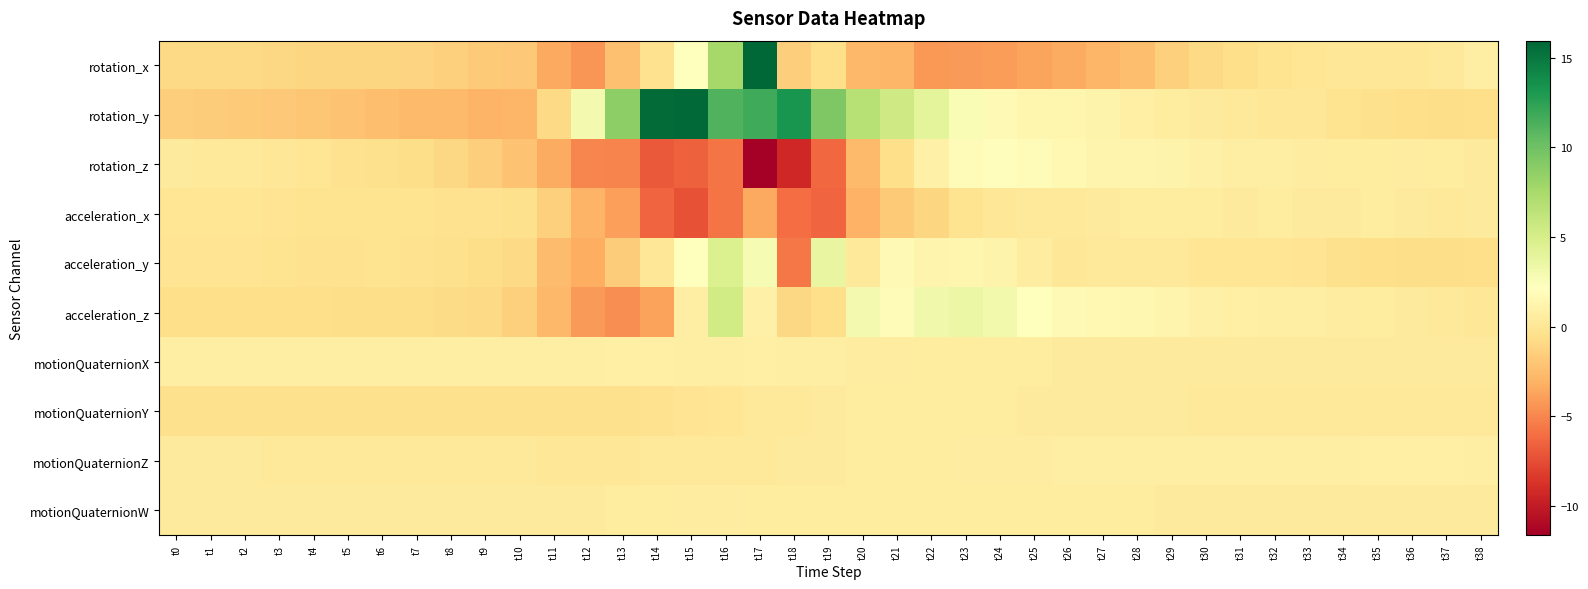

Reading left to right, what are all the values shown in this chart?

rotation_x: t0=-0.9	t1=-0.9	t2=-1.0	t3=-1.0	t4=-1.1	t5=-1.2	t6=-1.1	t7=-1.2	t8=-1.5	t9=-1.8	t10=-1.8	t11=-3.5	t12=-4.3	t13=-2.3	t14=-0.4	t15=2.1	t16=7.6	t17=16.0	t18=-1.6	t19=-0.6	t20=-2.8	t21=-2.9	t22=-4.3	t23=-4.2	t24=-4.0	t25=-3.7	t26=-3.4	t27=-2.8	t28=-2.4	t29=-1.4	t30=-0.9	t31=-0.6	t32=-0.2	t33=-0.0	t34=0.0	t35=0.1	t36=0.0	t37=0.3	t38=0.8
rotation_y: t0=-1.6	t1=-1.6	t2=-1.7	t3=-1.8	t4=-2.0	t5=-2.2	t6=-2.5	t7=-2.6	t8=-2.7	t9=-3.0	t10=-2.9	t11=-0.9	t12=3.0	t13=8.7	t14=15.6	t15=15.8	t16=11.1	t17=11.8	t18=13.3	t19=9.4	t20=6.8	t21=5.4	t22=4.1	t23=2.6	t24=1.7	t25=1.4	t26=1.3	t27=1.2	t28=0.8	t29=0.5	t30=0.4	t31=0.2	t32=0.0	t33=0.0	t34=-0.2	t35=-0.4	t36=-0.6	t37=-0.7	t38=-0.6
rotation_z: t0=0.4	t1=0.3	t2=0.2	t3=0.1	t4=-0.0	t5=-0.3	t6=-0.5	t7=-0.7	t8=-1.1	t9=-1.5	t10=-2.2	t11=-3.4	t12=-5.0	t13=-5.1	t14=-7.0	t15=-6.7	t16=-5.8	t17=-11.6	t18=-9.3	t19=-6.3	t20=-2.7	t21=-0.5	t22=0.9	t23=1.8	t24=2.0	t25=1.8	t26=1.5	t27=1.3	t28=1.2	t29=1.1	t30=0.9	t31=0.7	t32=0.7	t33=0.6	t34=0.5	t35=0.5	t36=0.6	t37=0.5	t38=0.3
acceleration_x: t0=-0.0	t1=-0.1	t2=-0.1	t3=-0.1	t4=-0.3	t5=-0.3	t6=-0.2	t7=-0.3	t8=-0.4	t9=-0.4	t10=-0.5	t11=-1.4	t12=-3.0	t13=-3.9	t14=-6.4	t15=-7.2	t16=-5.7	t17=-3.5	t18=-6.1	t19=-6.4	t20=-3.1	t21=-1.8	t22=-1.1	t23=-0.2	t24=0.1	t25=0.2	t26=0.3	t27=0.4	t28=0.5	t29=0.5	t30=0.5	t31=0.4	t32=0.5	t33=0.4	t34=0.4	t35=0.5	t36=0.4	t37=0.3	t38=0.3
acceleration_y: t0=-0.1	t1=-0.2	t2=-0.2	t3=-0.2	t4=-0.3	t5=-0.4	t6=-0.3	t7=-0.3	t8=-0.5	t9=-0.6	t10=-0.9	t11=-2.5	t12=-3.3	t13=-1.7	t14=0.0	t15=2.1	t16=4.7	t17=2.8	t18=-5.7	t19=3.7	t20=0.3	t21=1.7	t22=1.3	t23=1.3	t24=1.1	t25=0.6	t26=0.1	t27=0.1	t28=0.1	t29=0.2	t30=-0.1	t31=0.0	t32=-0.0	t33=-0.2	t34=-0.5	t35=-0.6	t36=-0.6	t37=-0.6	t38=-0.6
acceleration_z: t0=-0.5	t1=-0.6	t2=-0.6	t3=-0.6	t4=-0.6	t5=-0.7	t6=-0.7	t7=-0.7	t8=-0.8	t9=-0.9	t10=-1.5	t11=-2.7	t12=-4.1	t13=-4.7	t14=-3.8	t15=0.7	t16=5.3	t17=0.9	t18=-1.0	t19=-0.6	t20=2.9	t21=1.7	t22=3.2	t23=3.6	t24=3.1	t25=2.2	t26=1.7	t27=1.5	t28=1.5	t29=1.2	t30=0.9	t31=0.8	t32=0.8	t33=0.7	t34=0.6	t35=0.5	t36=0.4	t37=0.2	t38=0.0
motionQuaternionX: t0=0.7	t1=0.7	t2=0.7	t3=0.7	t4=0.7	t5=0.7	t6=0.7	t7=0.7	t8=0.7	t9=0.7	t10=0.7	t11=0.8	t12=0.8	t13=0.8	t14=0.8	t15=0.8	t16=0.8	t17=0.8	t18=0.8	t19=0.7	t20=0.6	t21=0.6	t22=0.5	t23=0.5	t24=0.5	t25=0.5	t26=0.4	t27=0.4	t28=0.4	t29=0.4	t30=0.4	t31=0.4	t32=0.4	t33=0.4	t34=0.4	t35=0.4	t36=0.4	t37=0.4	t38=0.4
motionQuaternionY: t0=-0.4	t1=-0.5	t2=-0.5	t3=-0.5	t4=-0.5	t5=-0.5	t6=-0.5	t7=-0.5	t8=-0.5	t9=-0.5	t10=-0.5	t11=-0.5	t12=-0.5	t13=-0.4	t14=-0.3	t15=-0.2	t16=-0.0	t17=0.1	t18=0.3	t19=0.4	t20=0.5	t21=0.5	t22=0.5	t23=0.5	t24=0.4	t25=0.4	t26=0.4	t27=0.4	t28=0.4	t29=0.3	t30=0.3	t31=0.3	t32=0.3	t33=0.3	t34=0.3	t35=0.3	t36=0.3	t37=0.3	t38=0.3
motionQuaternionZ: t0=0.4	t1=0.4	t2=0.3	t3=0.3	t4=0.3	t5=0.3	t6=0.3	t7=0.2	t8=0.2	t9=0.2	t10=0.1	t11=0.1	t12=0.1	t13=0.1	t14=0.1	t15=0.2	t16=0.3	t17=0.3	t18=0.4	t19=0.4	t20=0.4	t21=0.5	t22=0.5	t23=0.6	t24=0.6	t25=0.6	t26=0.7	t27=0.7	t28=0.7	t29=0.7	t30=0.7	t31=0.8	t32=0.8	t33=0.8	t34=0.8	t35=0.8	t36=0.8	t37=0.8	t38=0.8
motionQuaternionW: t0=0.4	t1=0.4	t2=0.4	t3=0.4	t4=0.4	t5=0.4	t6=0.4	t7=0.4	t8=0.4	t9=0.4	t10=0.4	t11=0.4	t12=0.4	t13=0.5	t14=0.5	t15=0.6	t16=0.6	t17=0.5	t18=0.5	t19=0.5	t20=0.5	t21=0.5	t22=0.4	t23=0.4	t24=0.4	t25=0.4	t26=0.4	t27=0.4	t28=0.4	t29=0.4	t30=0.4	t31=0.4	t32=0.4	t33=0.4	t34=0.4	t35=0.4	t36=0.4	t37=0.4	t38=0.4